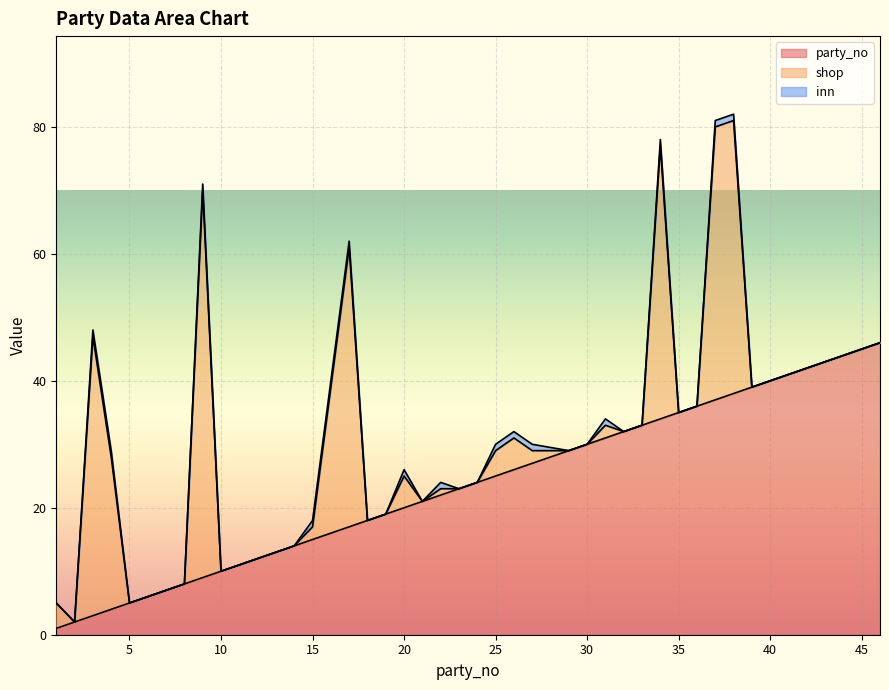

What value does the party_no series have at 24, to the nearest 5?

25